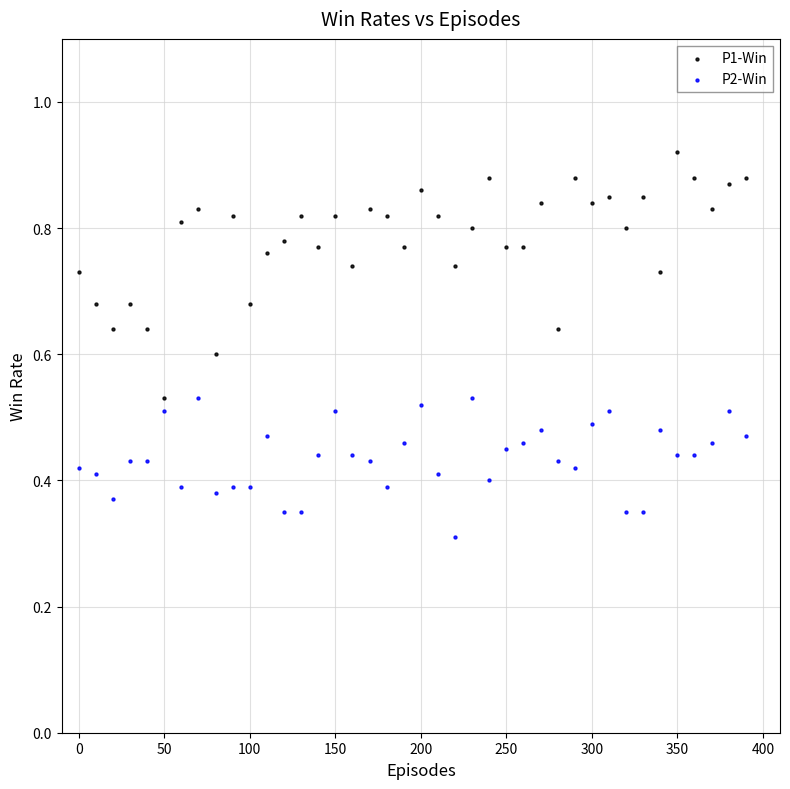

Which series has the widest spread of Y values?

P1-Win